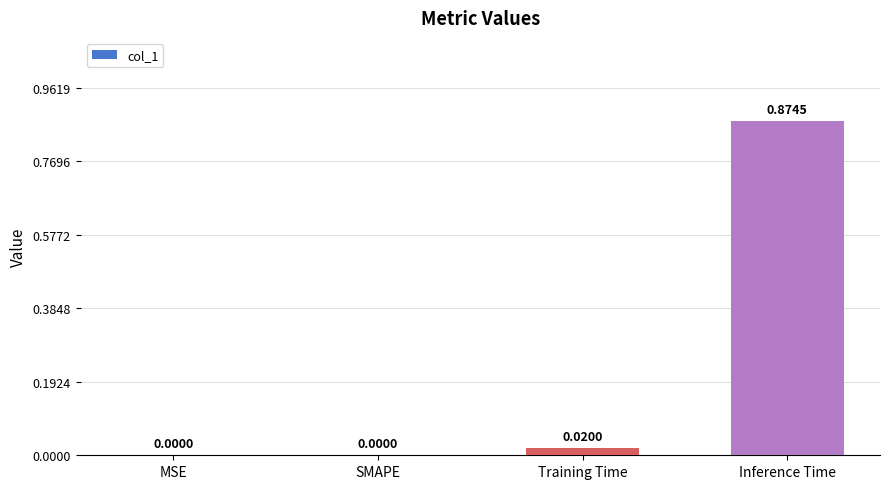

At which category does the chart reach its peak across all series?

Inference Time